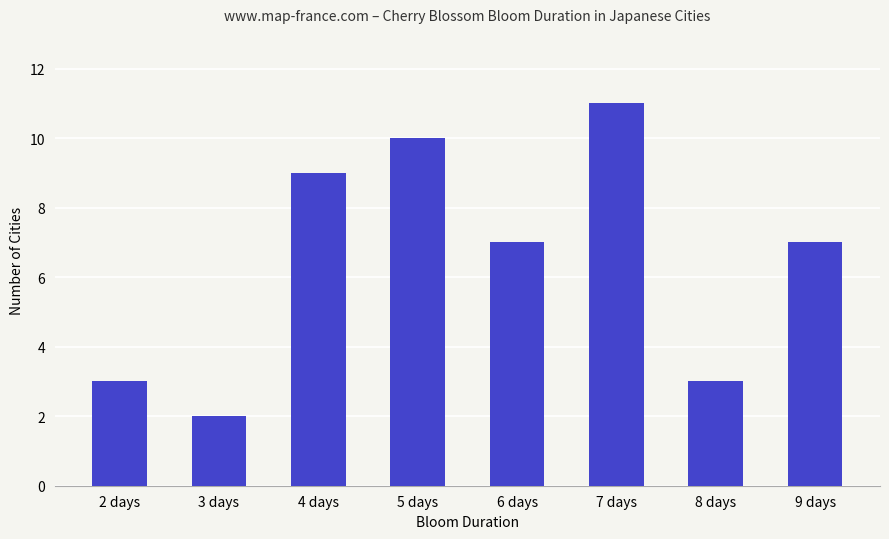

Reading left to right, what are all the values shown in this chart?

3	2	9	10	7	11	3	7